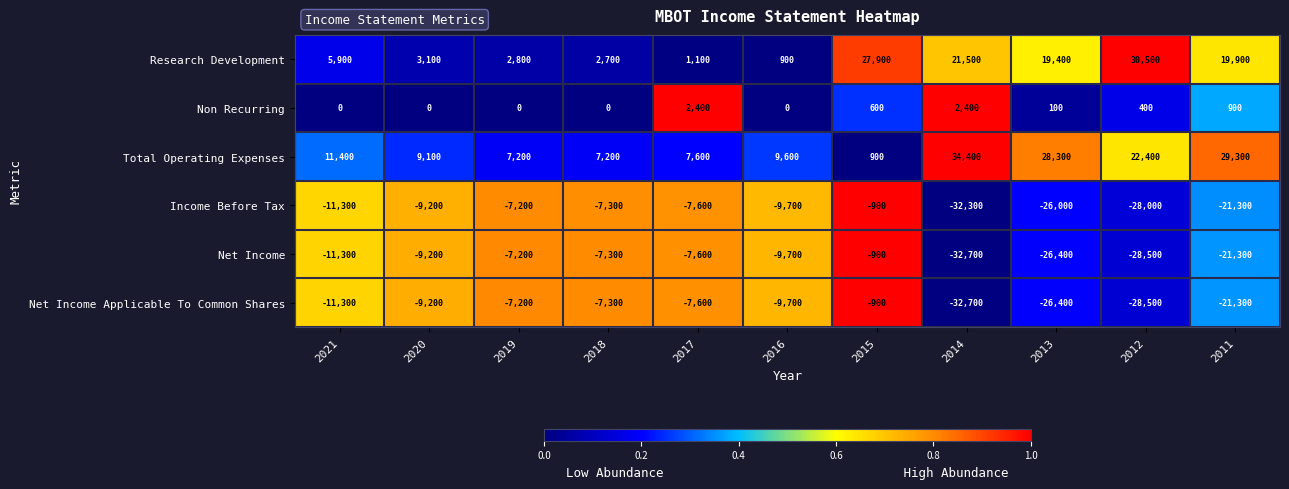

At which category does the chart reach its minimum across all series?

2014